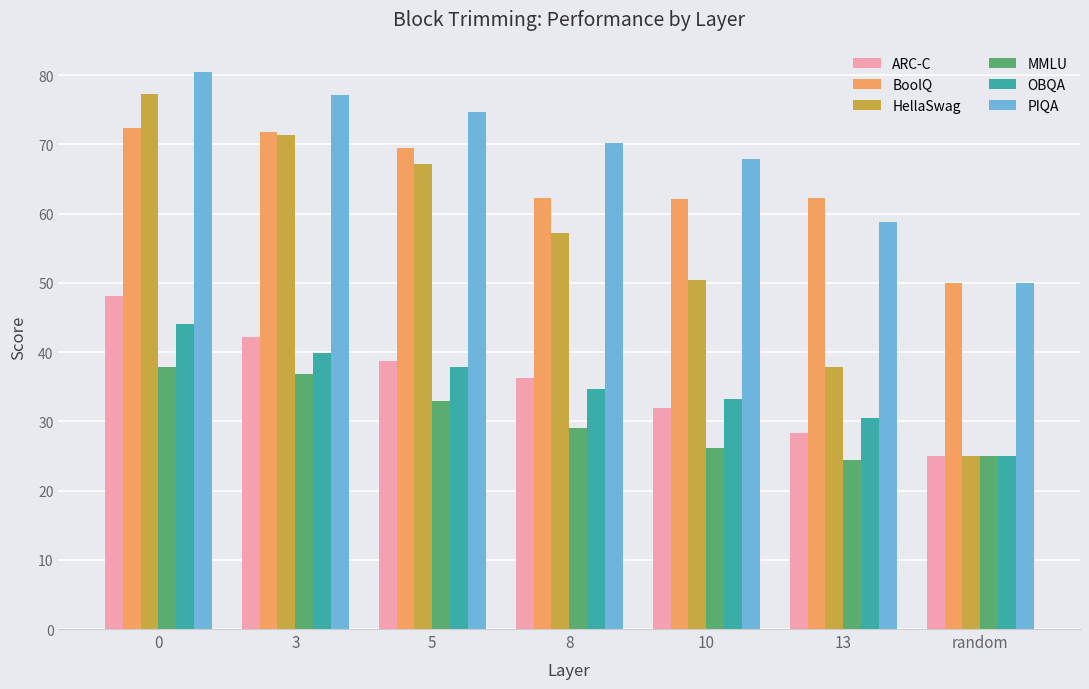

What value does the HellaSwag series have at 3?

71.4